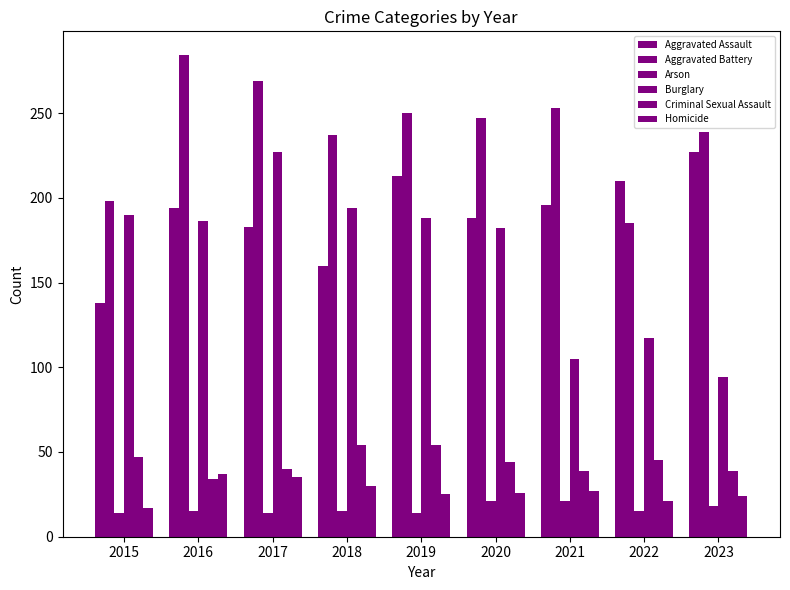

How many bars are there in total?

54